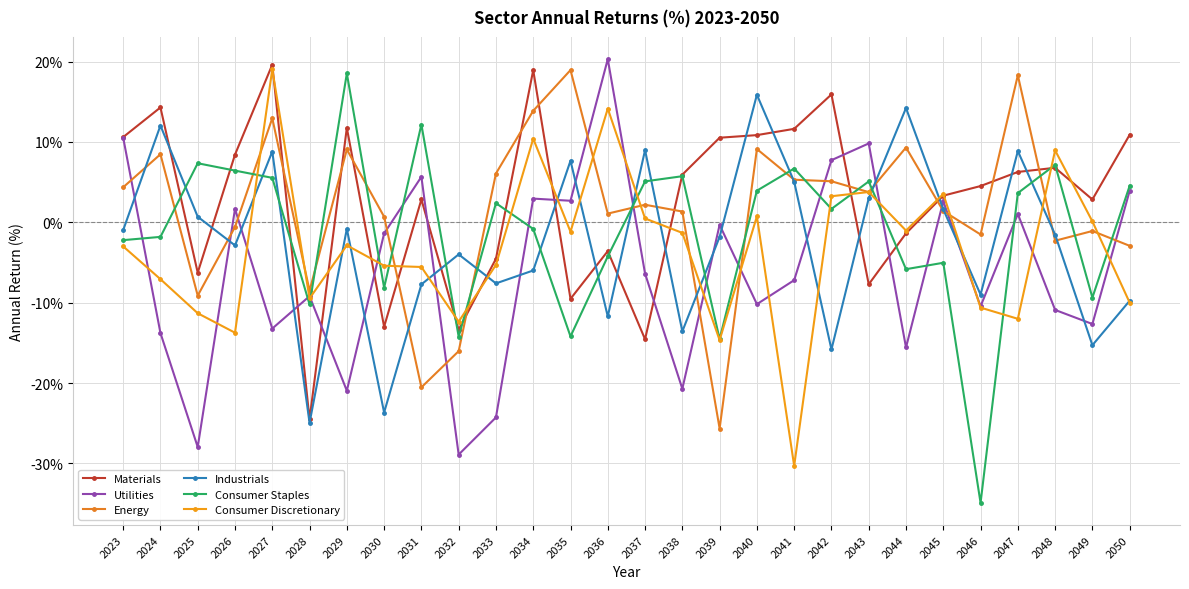

How many lines are shown in the chart?

6